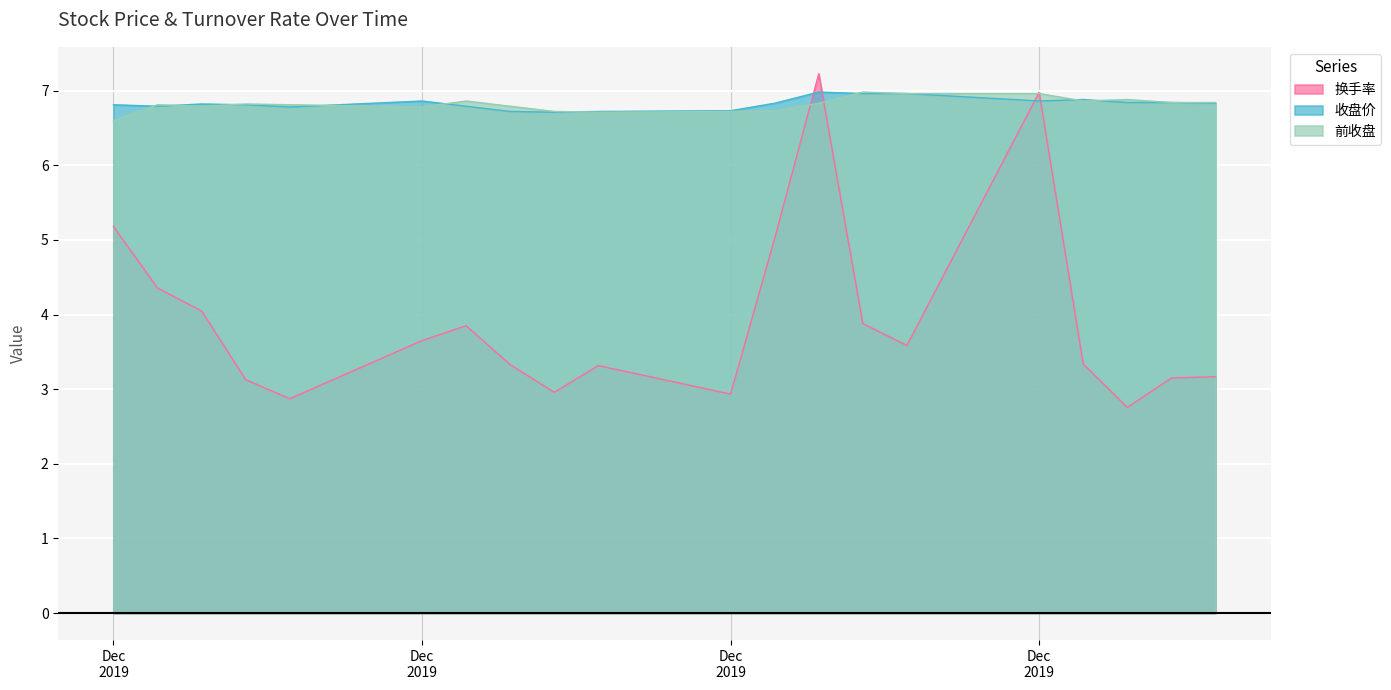

Rank the categories by 收盘价 value from highest to lowest.

2019-12-18, 2019-12-20, 2019-12-19, 2019-12-24, 2019-12-23, 2019-12-09, 2019-12-26, 2019-12-25, 2019-12-27, 2019-12-17, 2019-12-04, 2019-12-05, 2019-12-02, 2019-12-10, 2019-12-03, 2019-12-06, 2019-12-16, 2019-12-13, 2019-12-11, 2019-12-12